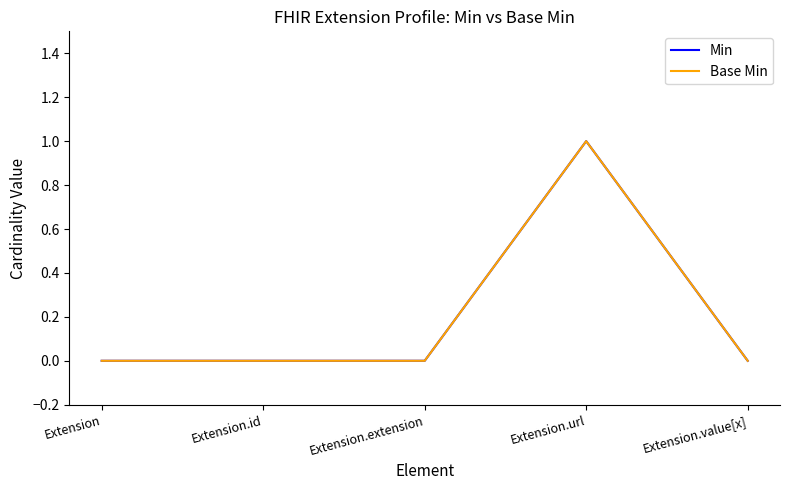

Is this an area chart (filled region under the line)?

No